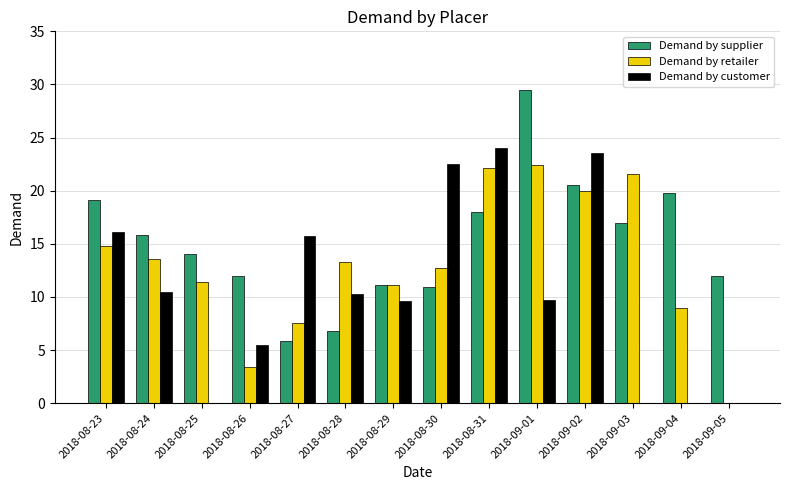

At which label does Demand by customer reach its peak?

2018-08-31